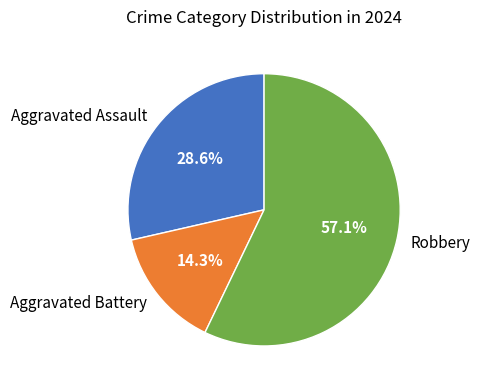

What percentage do Aggravated Assault and Aggravated Battery together represent?

42.9%